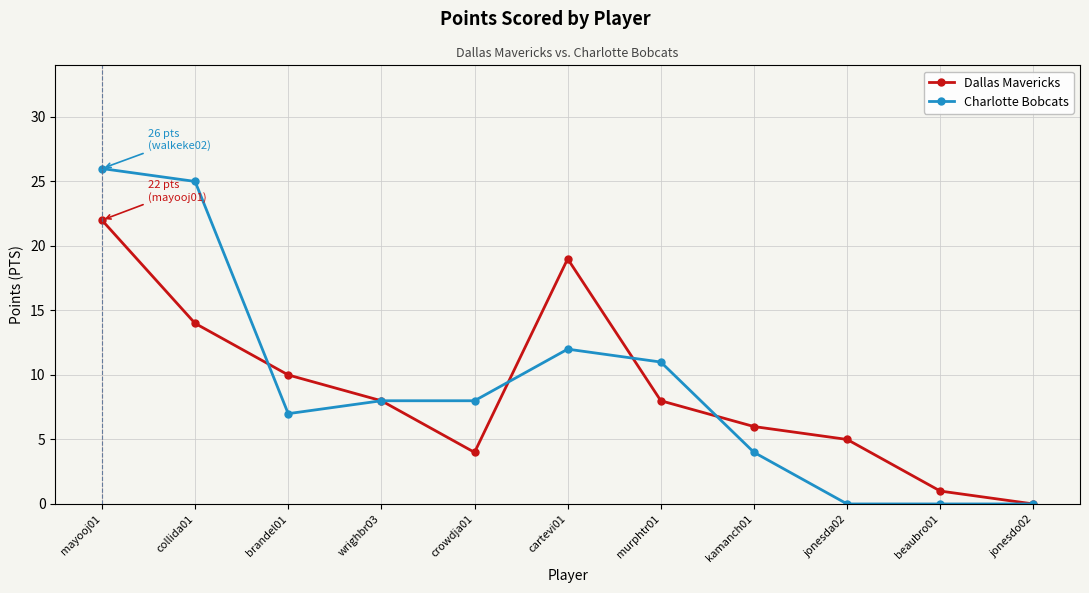

Reading right to left, extract all data points from this chart.

Dallas Mavericks: 0	1	5	6	8	19	4	8	10	14	22
Charlotte Bobcats: 0	0	0	4	11	12	8	8	7	25	26